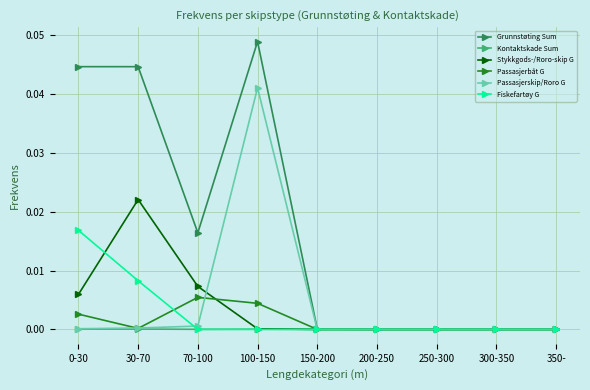

List the series in order of their peak value, highest first.

Grunnstøting Sum, Passasjerskip/Roro G, Stykkgods-/Roro-skip G, Fiskefartøy G, Passasjerbåt G, Kontaktskade Sum